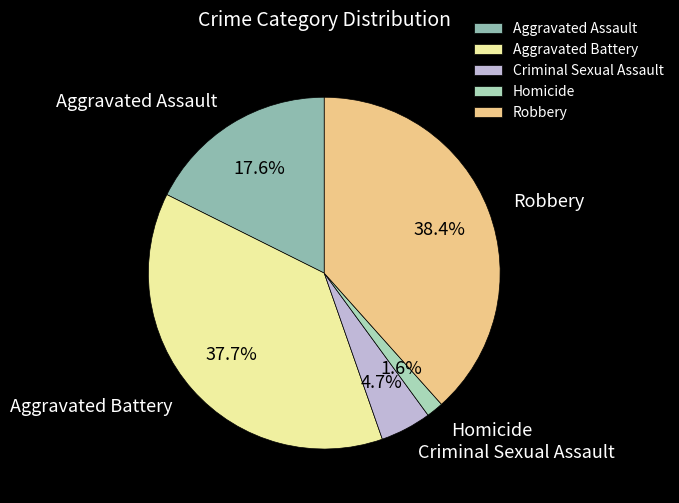

Which has a higher value, Homicide or Criminal Sexual Assault?

Criminal Sexual Assault